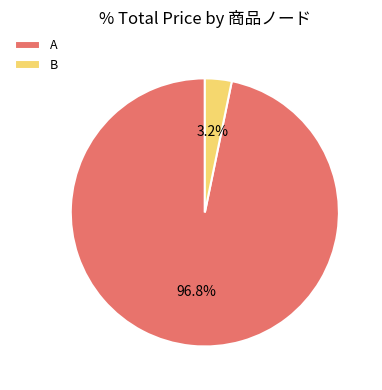

How many slices are in this pie chart?

2